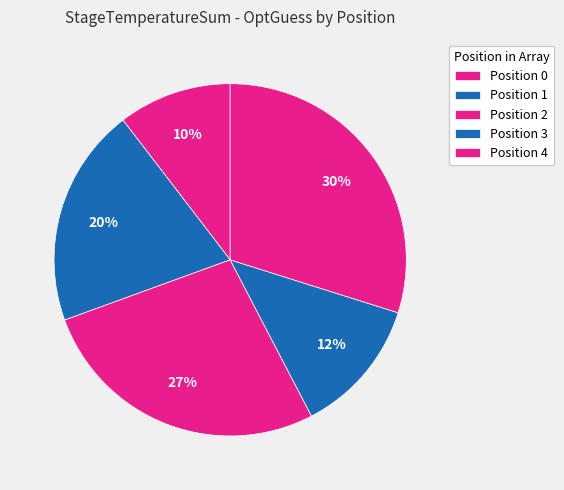

Is it true that Position 1 is 11% of the pie?

False